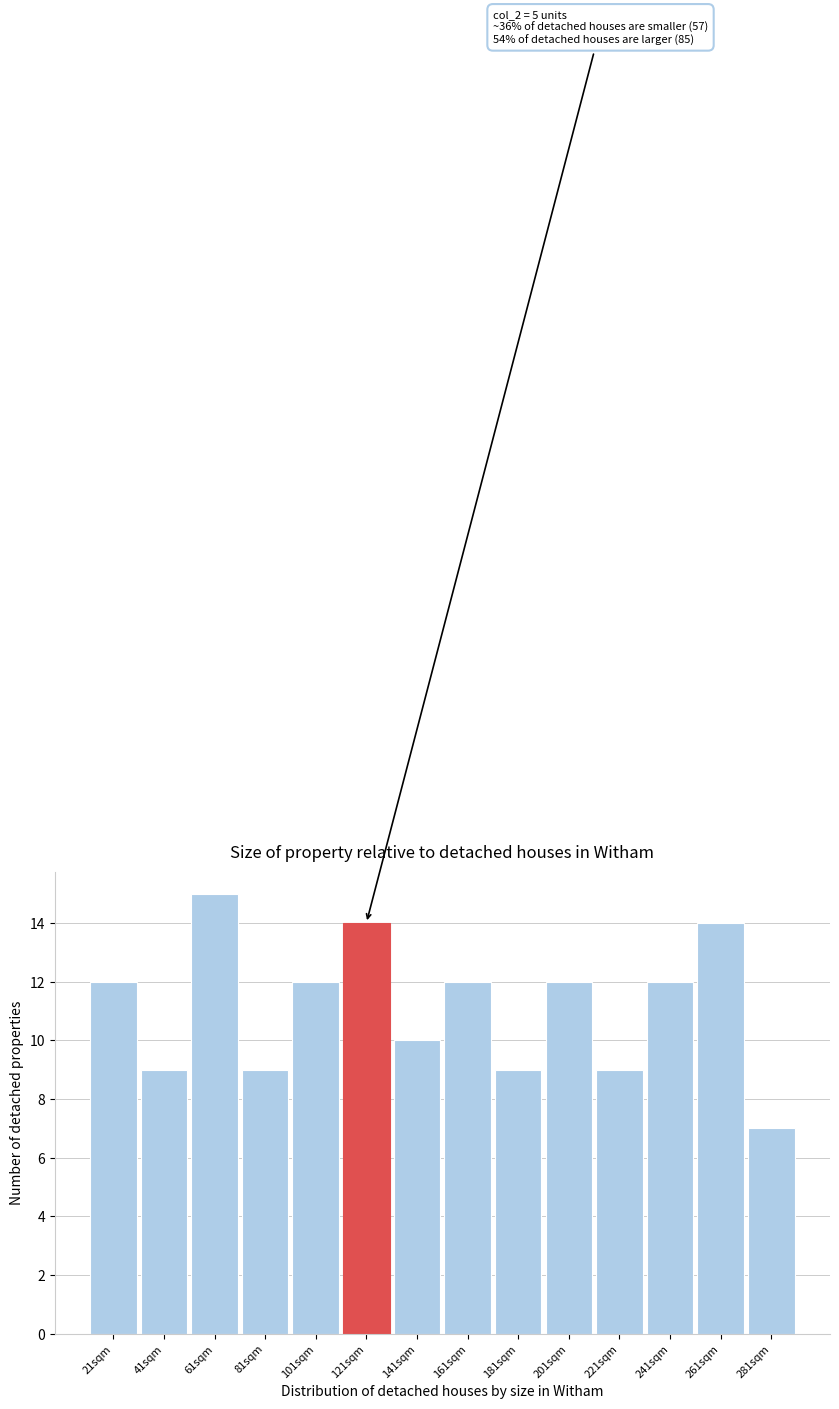

Reading left to right, transcribe all the data shown in this chart.

21sqm=12	41sqm=9	61sqm=15	81sqm=9	101sqm=12	121sqm=14	141sqm=10	161sqm=12	181sqm=9	201sqm=12	221sqm=9	241sqm=12	261sqm=14	281sqm=7